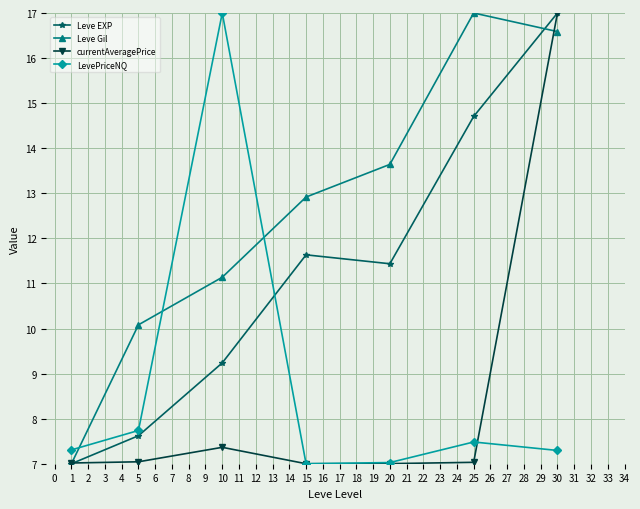

How many times do LevePriceNQ and Leve Gil cross each other?

3